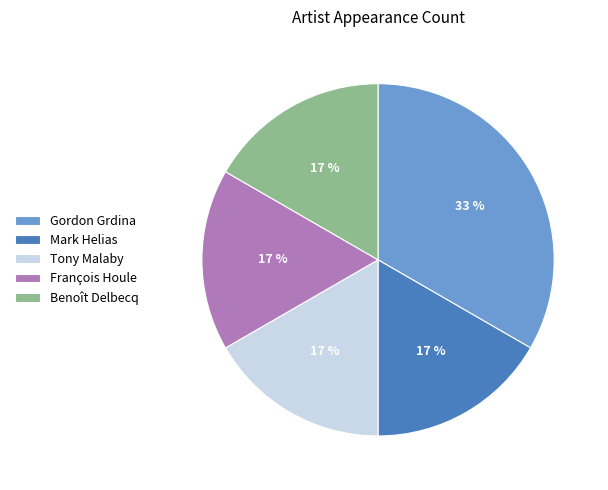

What is the ratio of the value at Tony Malaby to the value at Gordon Grdina?

0.5